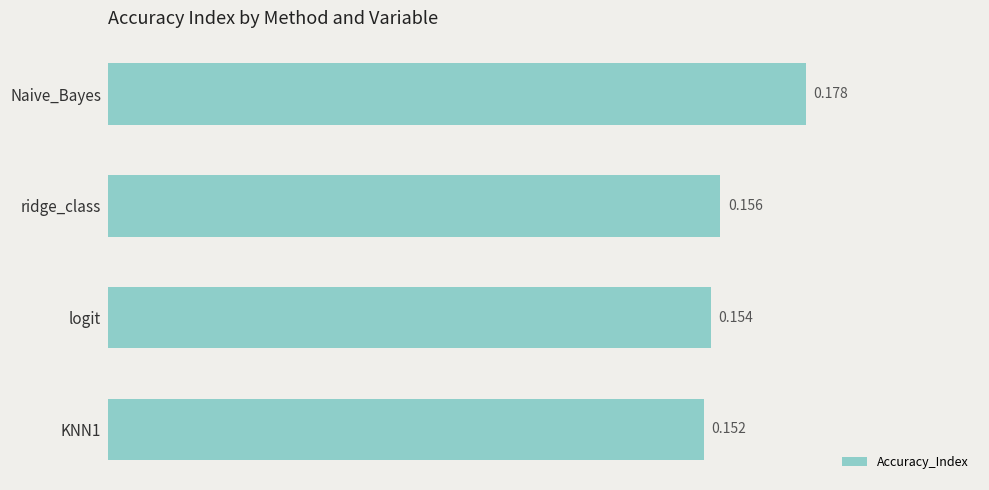

What is the label of the 4th bar from the bottom?

Naive_Bayes